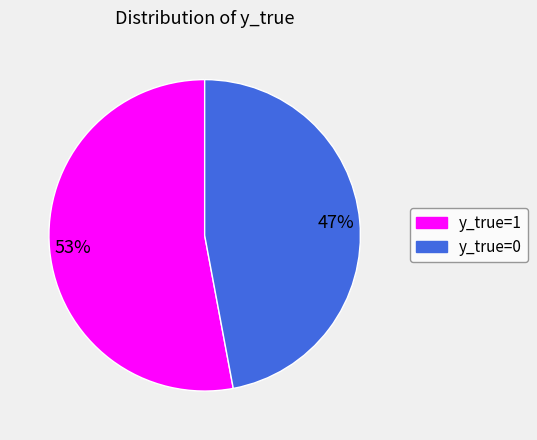

Is there a majority slice in this chart?

Yes